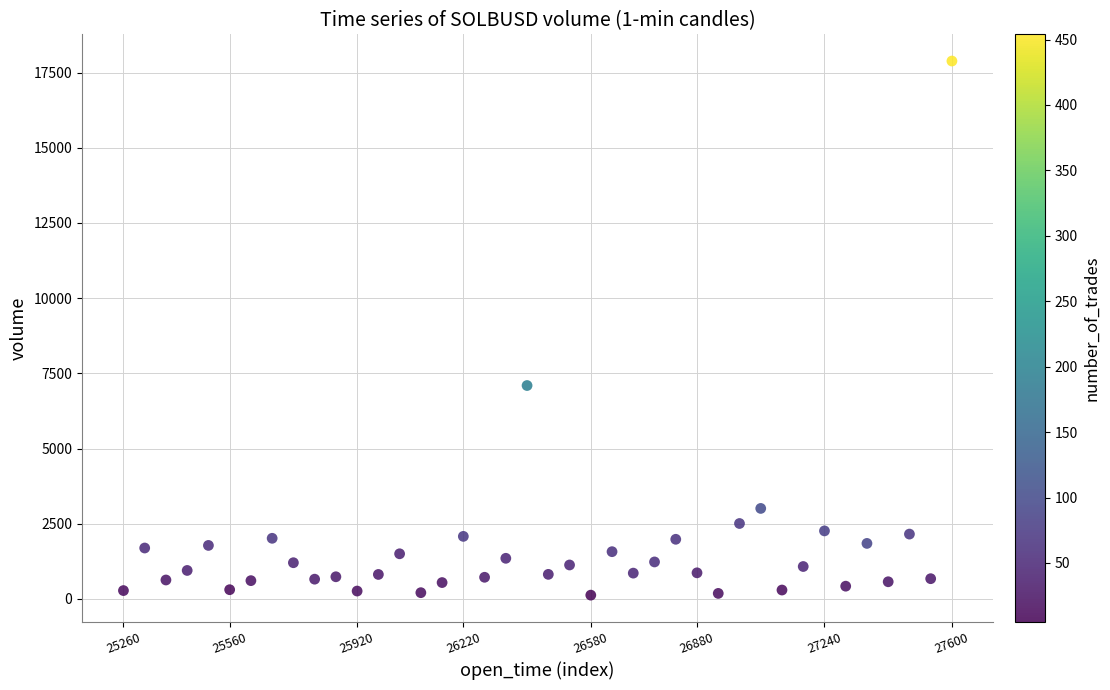

What Y value in the scatter plot is closest to 9004?

7095